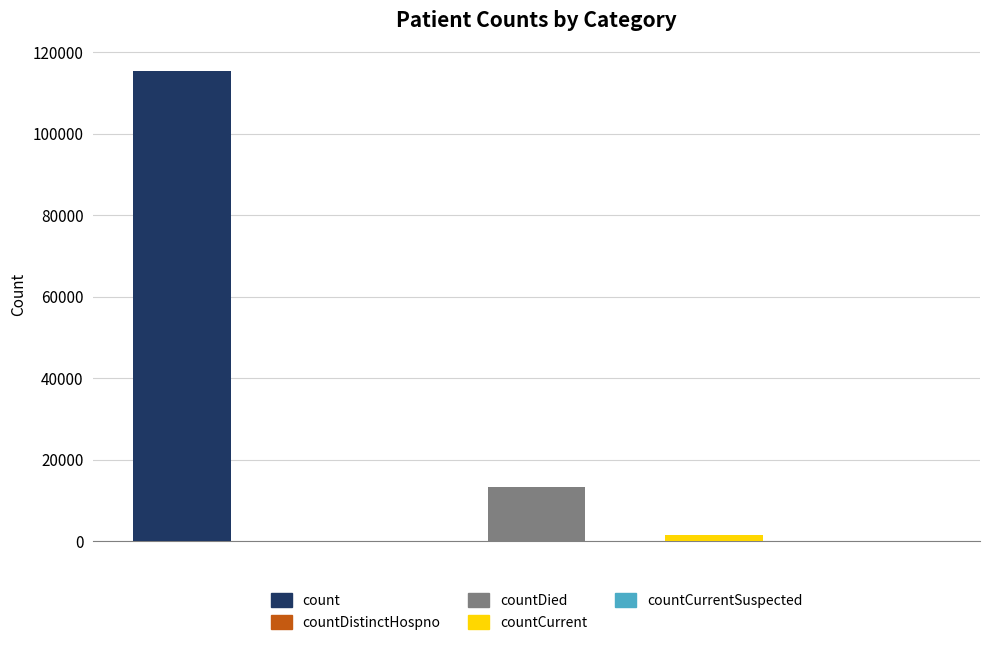

The chart shows a value of 50318 at countDistinctHospno. True or false?

False